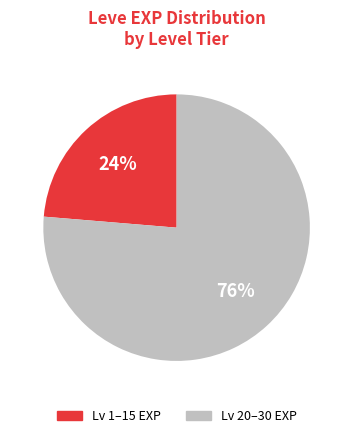

Is there a majority slice in this chart?

Yes